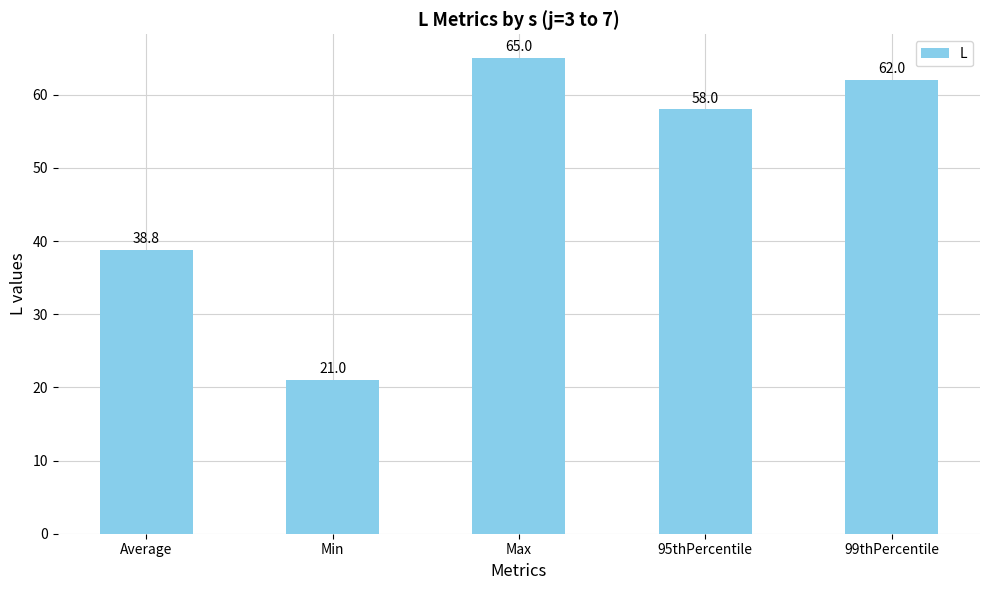

What is the smallest value displayed?

21.0